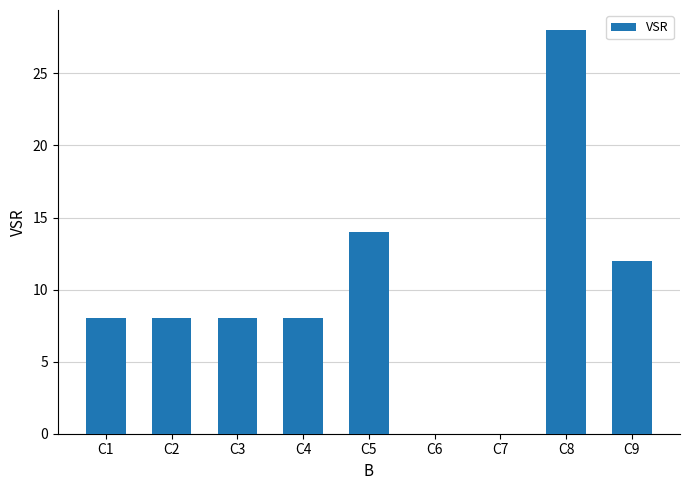

At which category does the chart reach its peak across all series?

C8